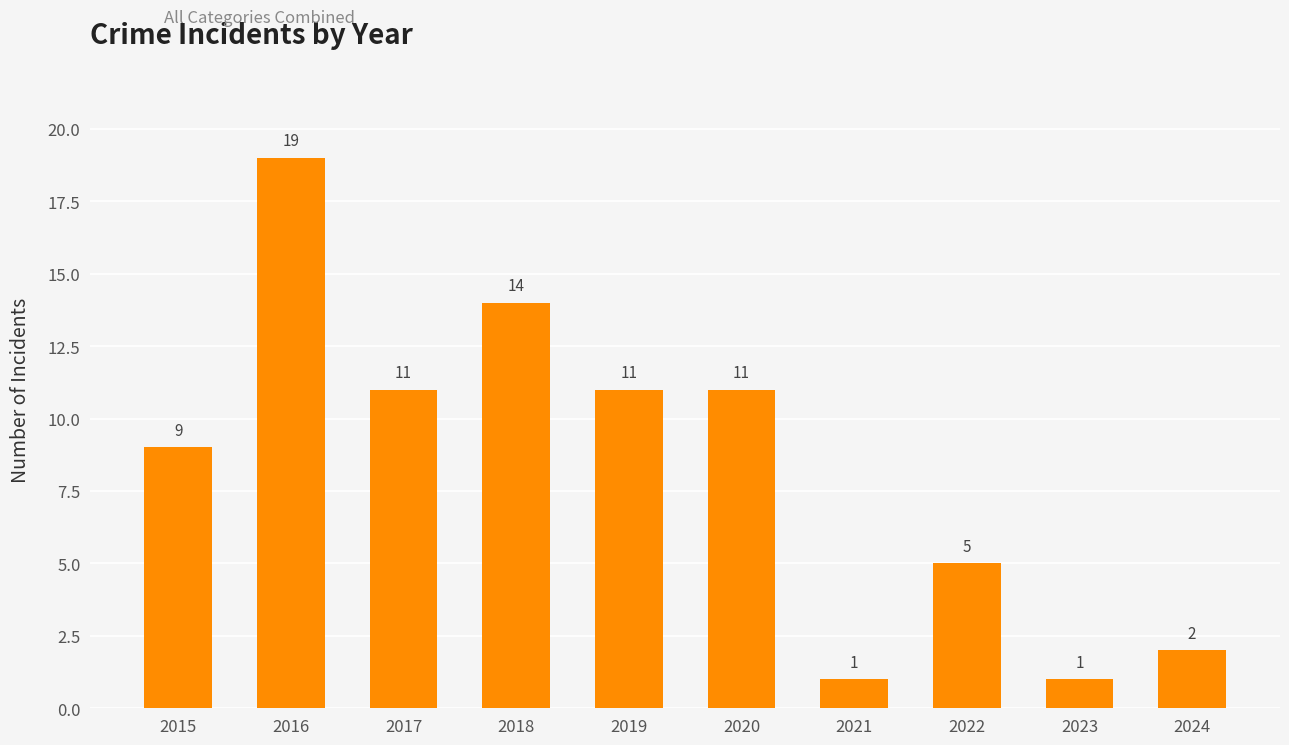

At which category does the chart reach its peak across all series?

2016